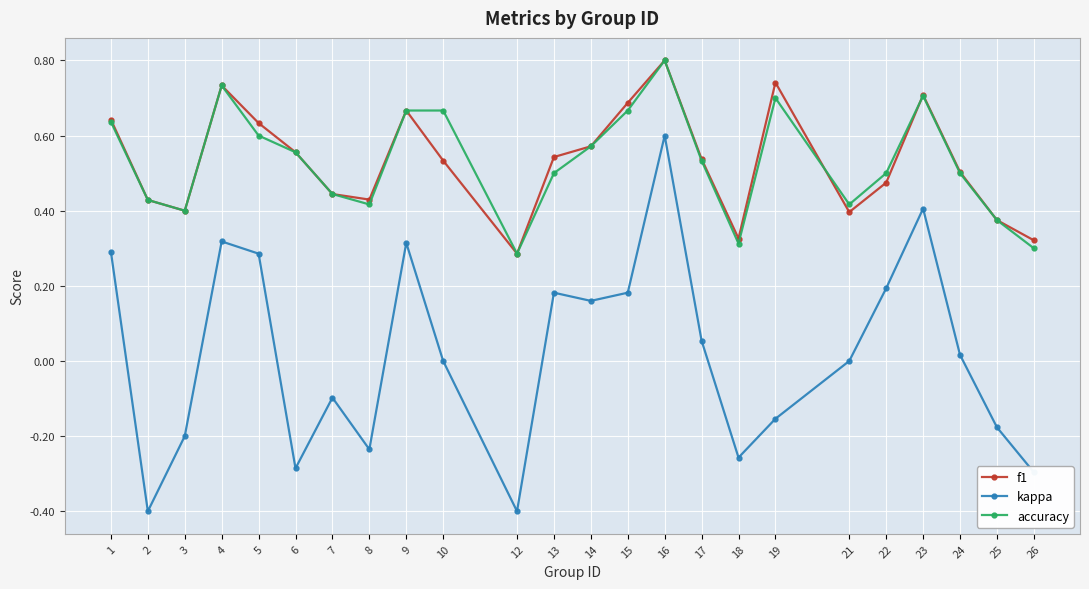

The f1 series shows 0.4 at 8. True or false?

True